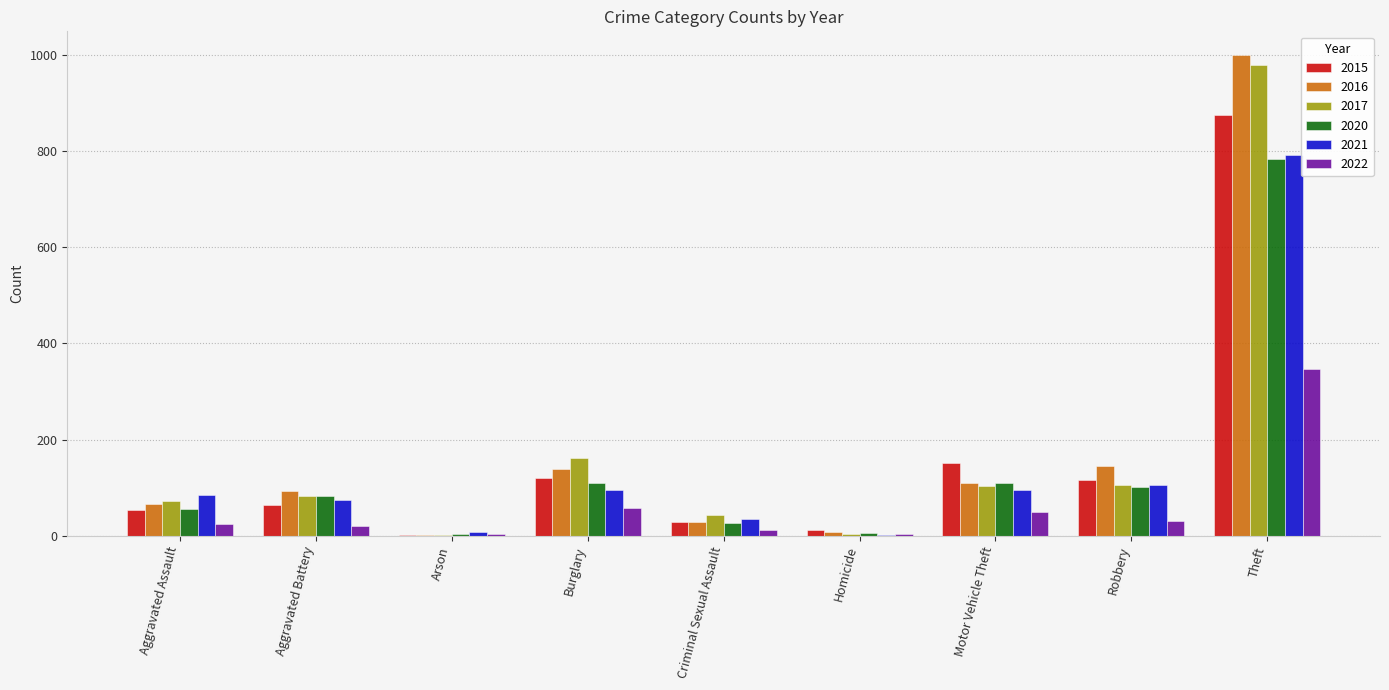

How many series are shown in this chart?

6